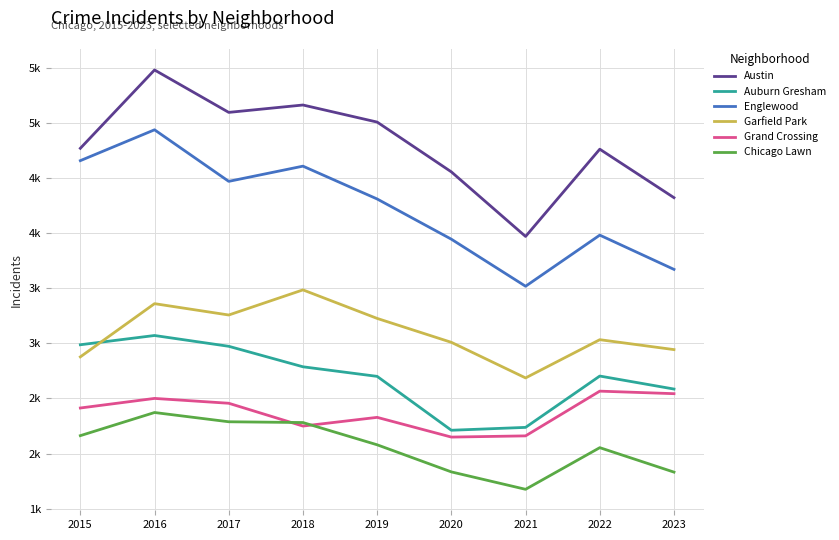

Does the chart display data point markers on the line(s)?

No